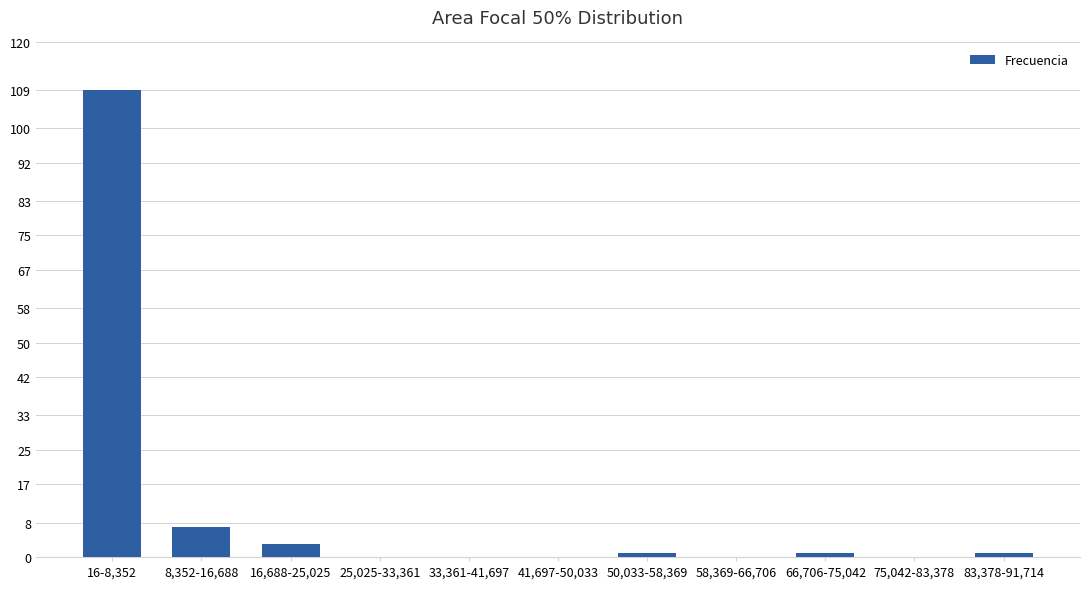

What is the change in value from 25,025-33,361 to 66,706-75,042?

+1